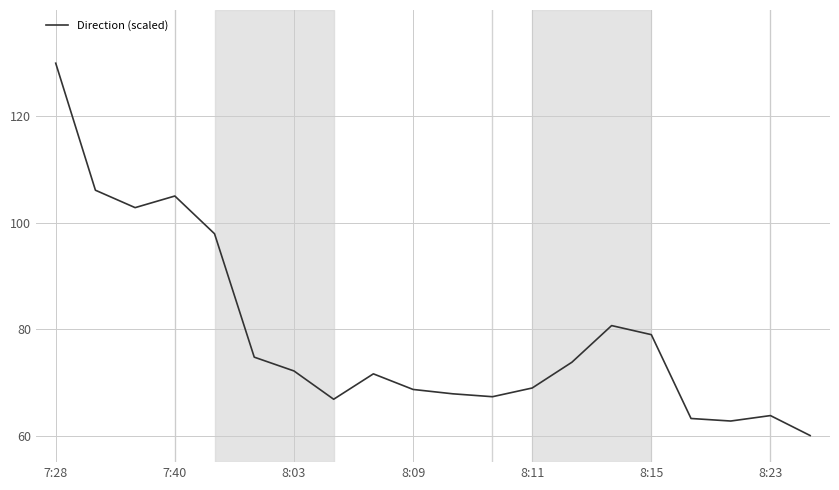

What is the sum of all values?

1583.1